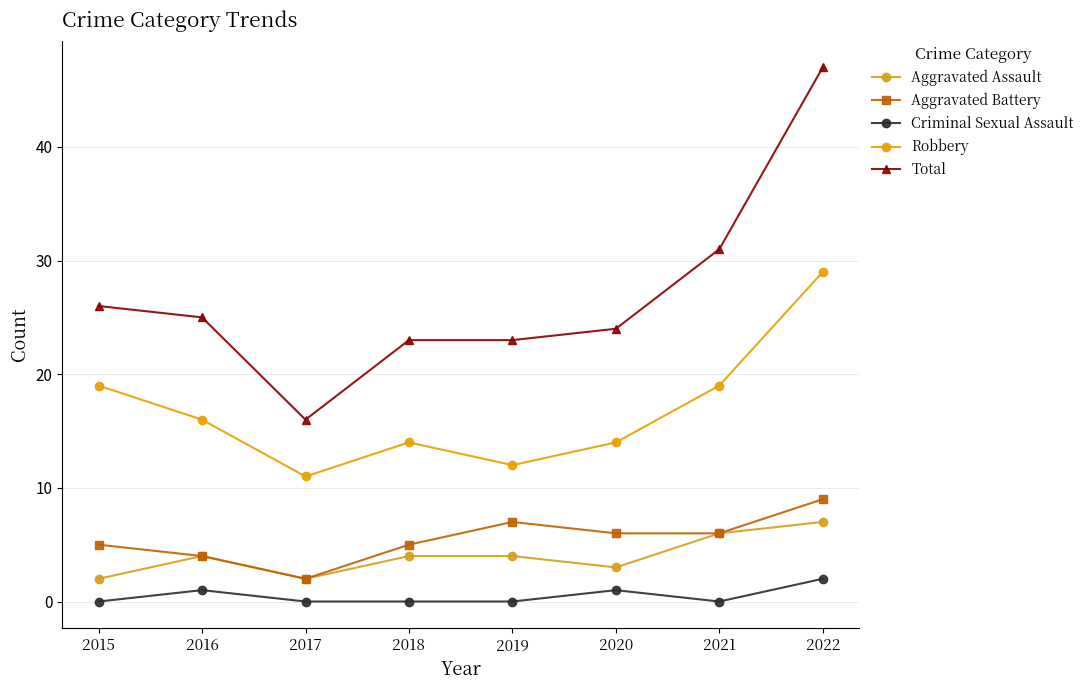

At which category does Total reach its first local valley?

2017